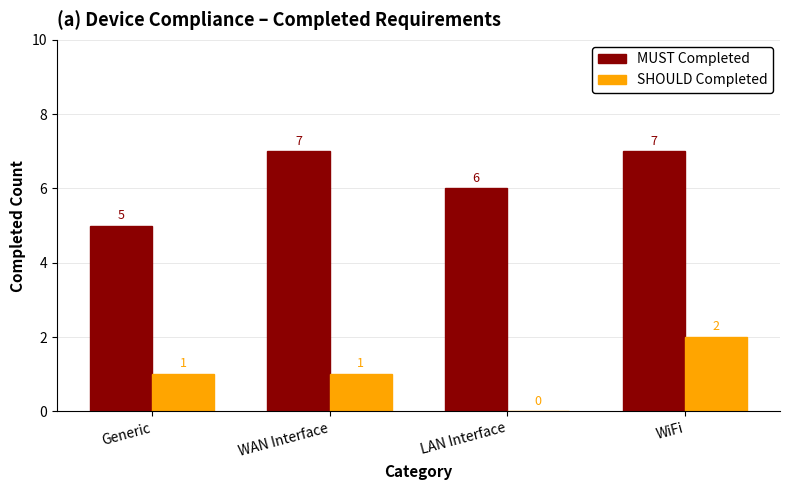

How many groups of bars are there?

4